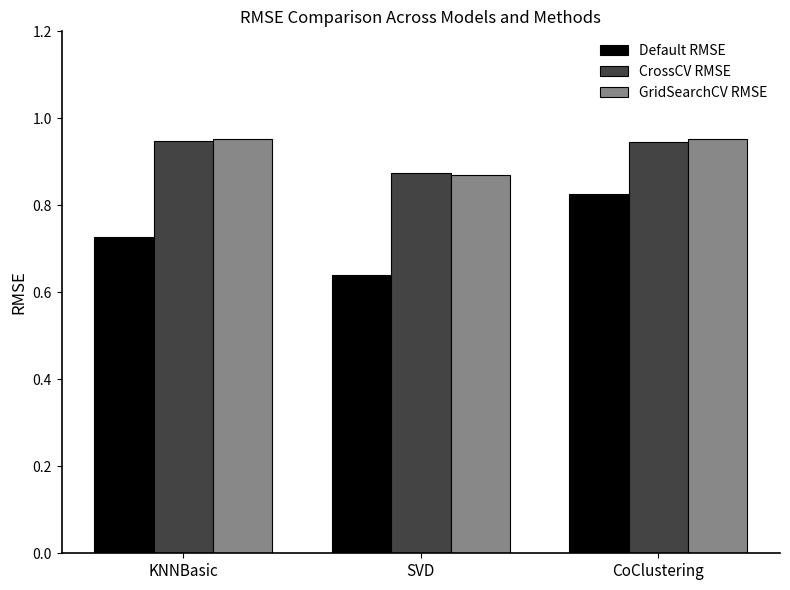

What is the sum of all GridSearchCV RMSE values?

2.8